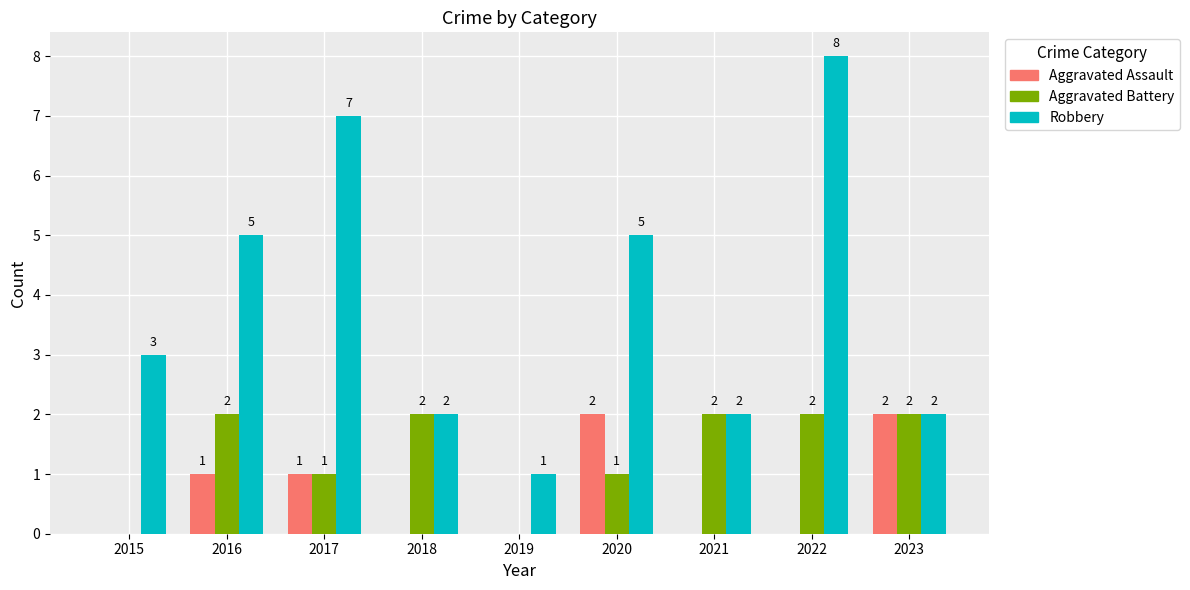

How many series are shown in this chart?

3